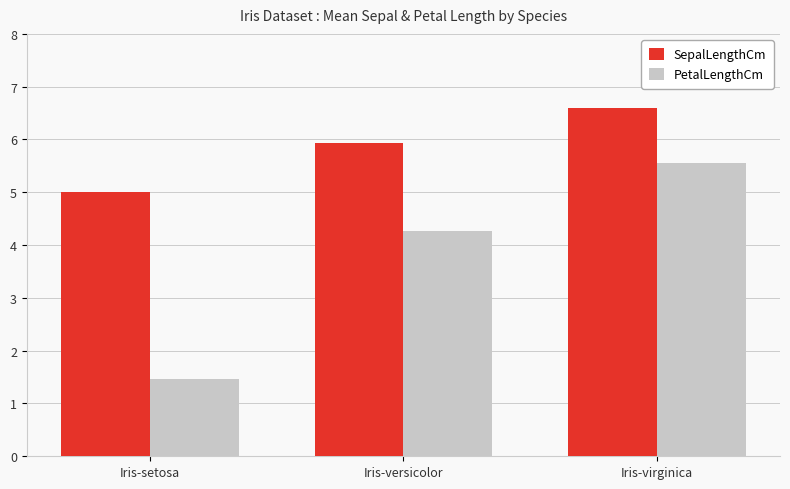

What is the difference between the highest and lowest values at Iris-setosa?

3.5